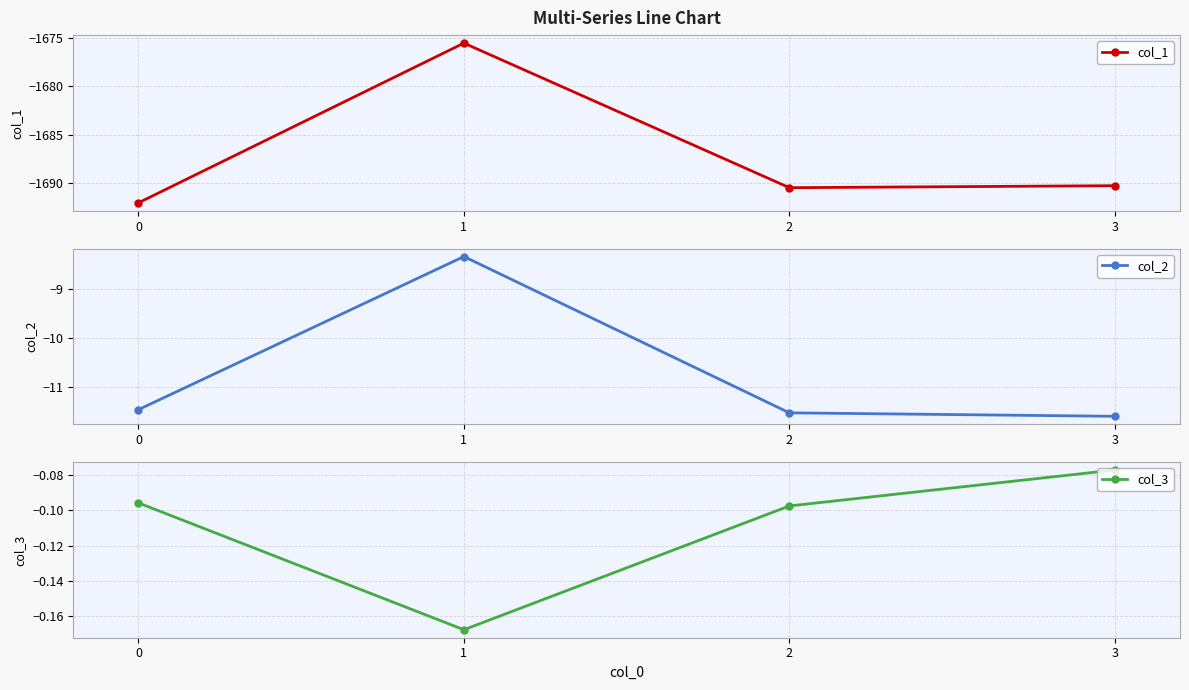

Reading left to right, transcribe all the data shown in this chart.

col_1: -1692.0	-1675.6	-1690.5	-1690.3
col_2: -11.5	-8.4	-11.5	-11.6
col_3: -0.1	-0.2	-0.1	-0.1